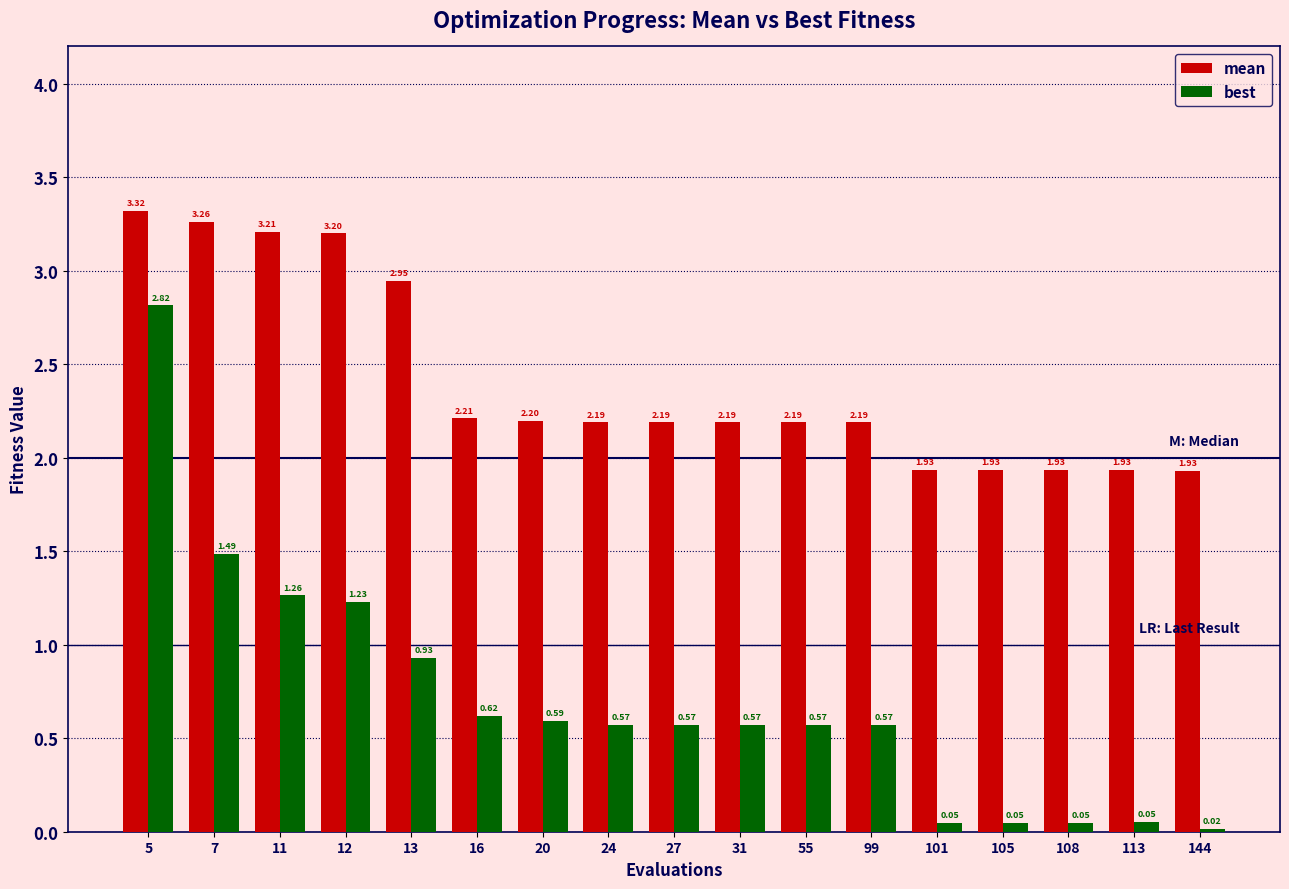

At which category does the chart reach its minimum across all series?

144